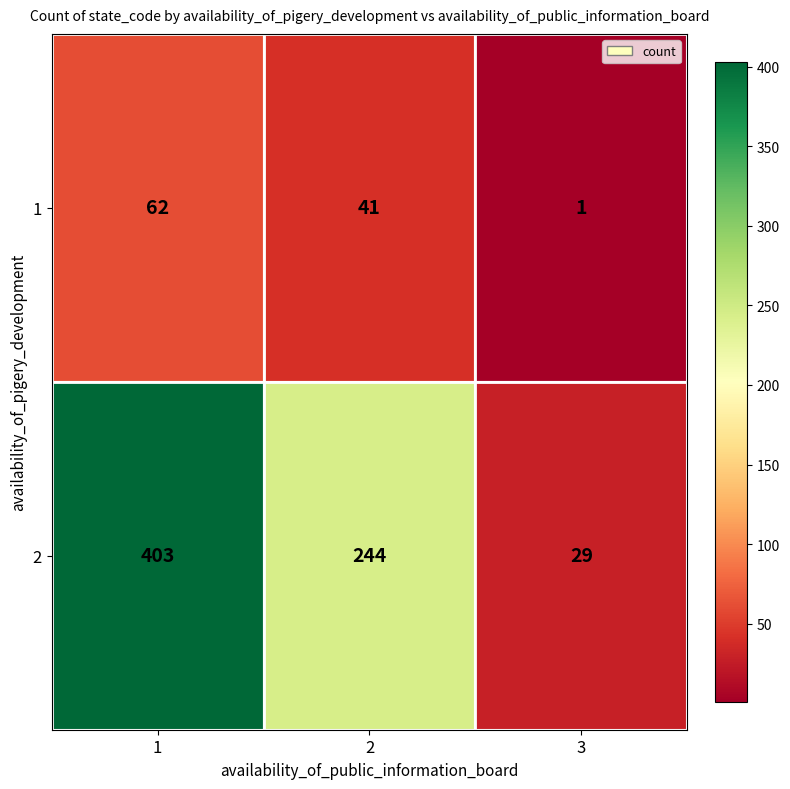

Is it true that 1 equals 1 at 3?

True